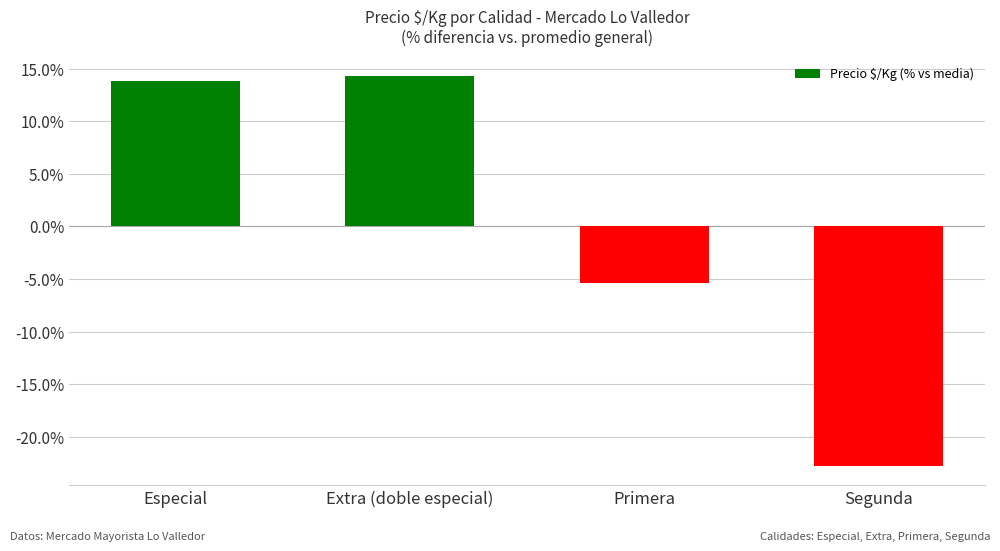

Reading left to right, what are all the values shown in this chart?

Especial=13.8	Extra (doble especial)=14.3	Primera=-5.3	Segunda=-22.8